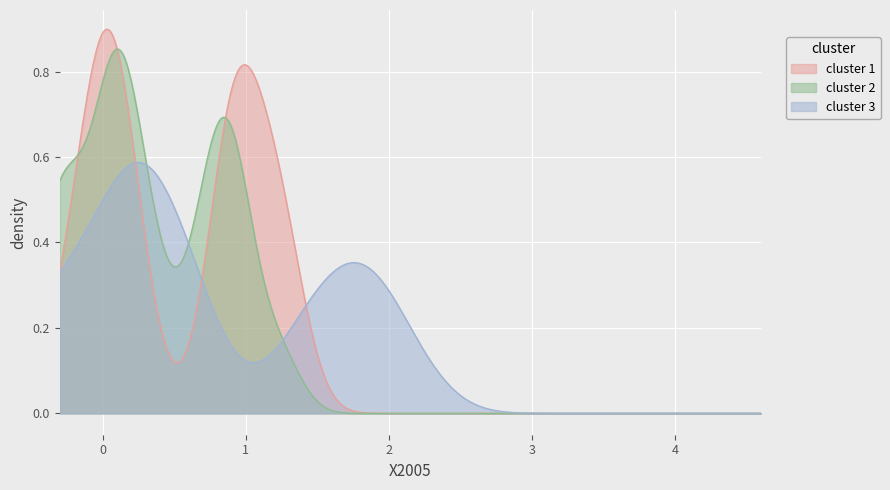

List the series in order of their peak value, highest first.

cluster 1, cluster 2, cluster 3